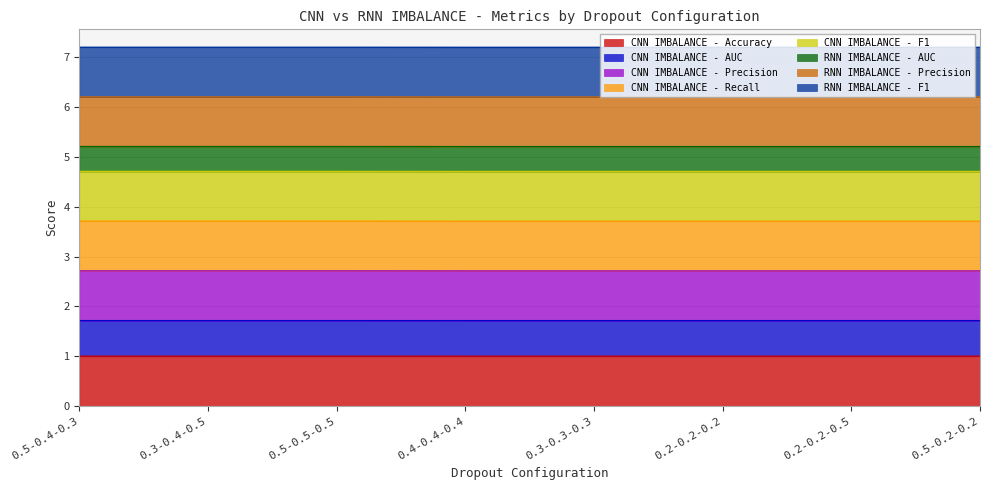

What is the label of the 1st point from the left?

0.5-0.4-0.3